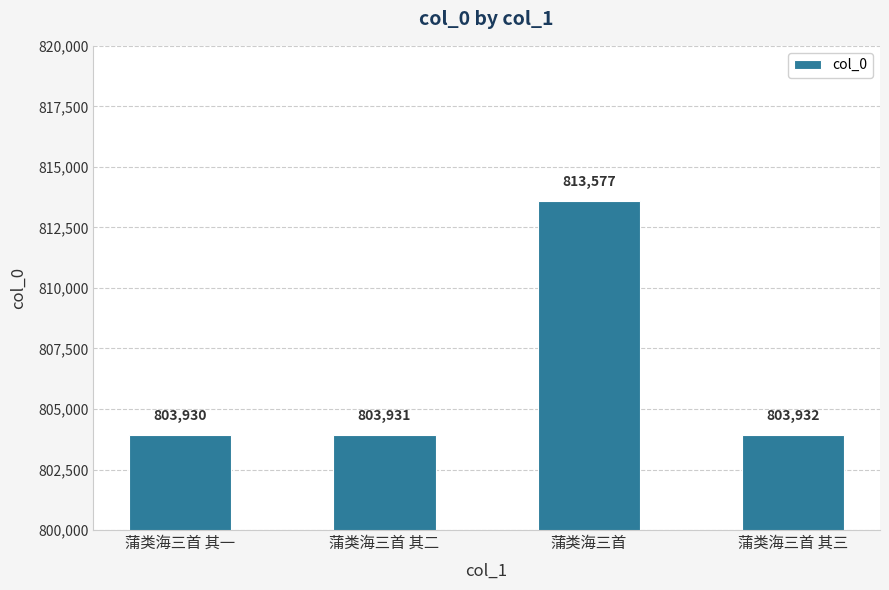

Reading left to right, extract all data points from this chart.

蒲类海三首 其一=803930	蒲类海三首 其二=803931	蒲类海三首=813577	蒲类海三首 其三=803932